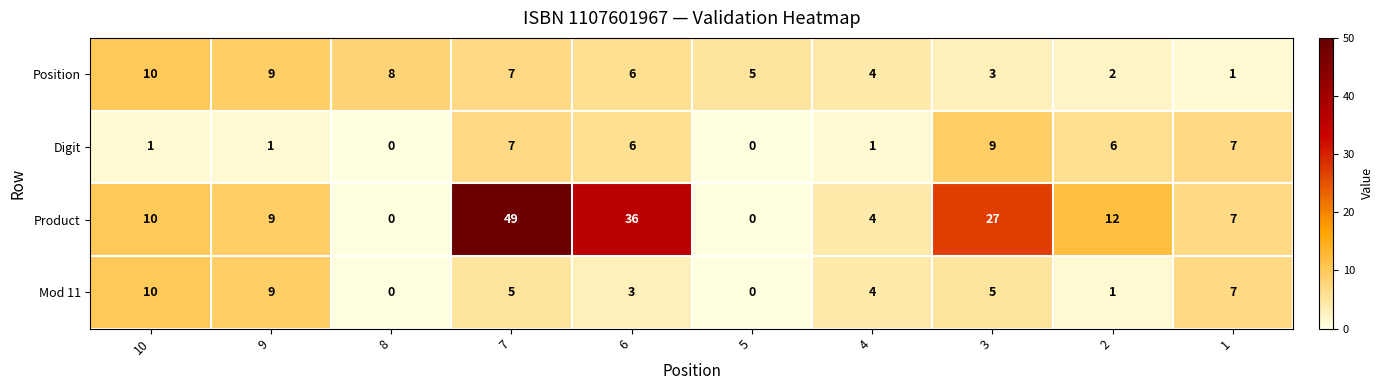

What is the sum of the Position values at 1 and 5?

6